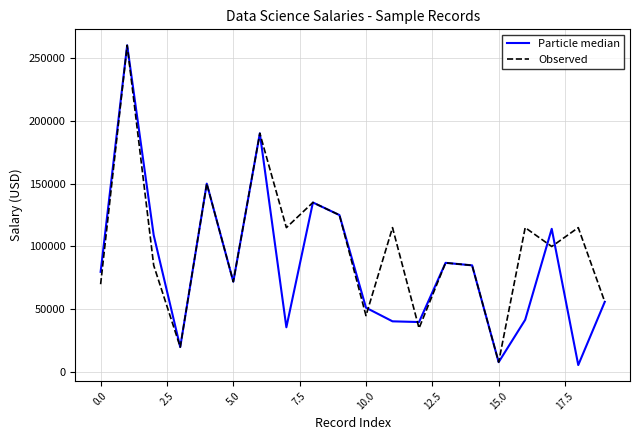

Which series has the largest total across all categories?

Observed